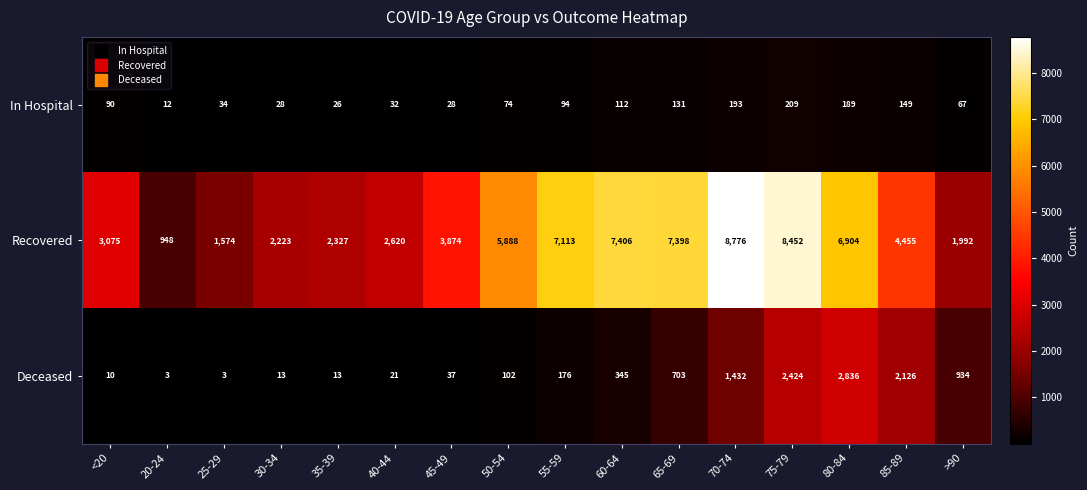

The value of Recovered at <20 is 1594. True or false?

False